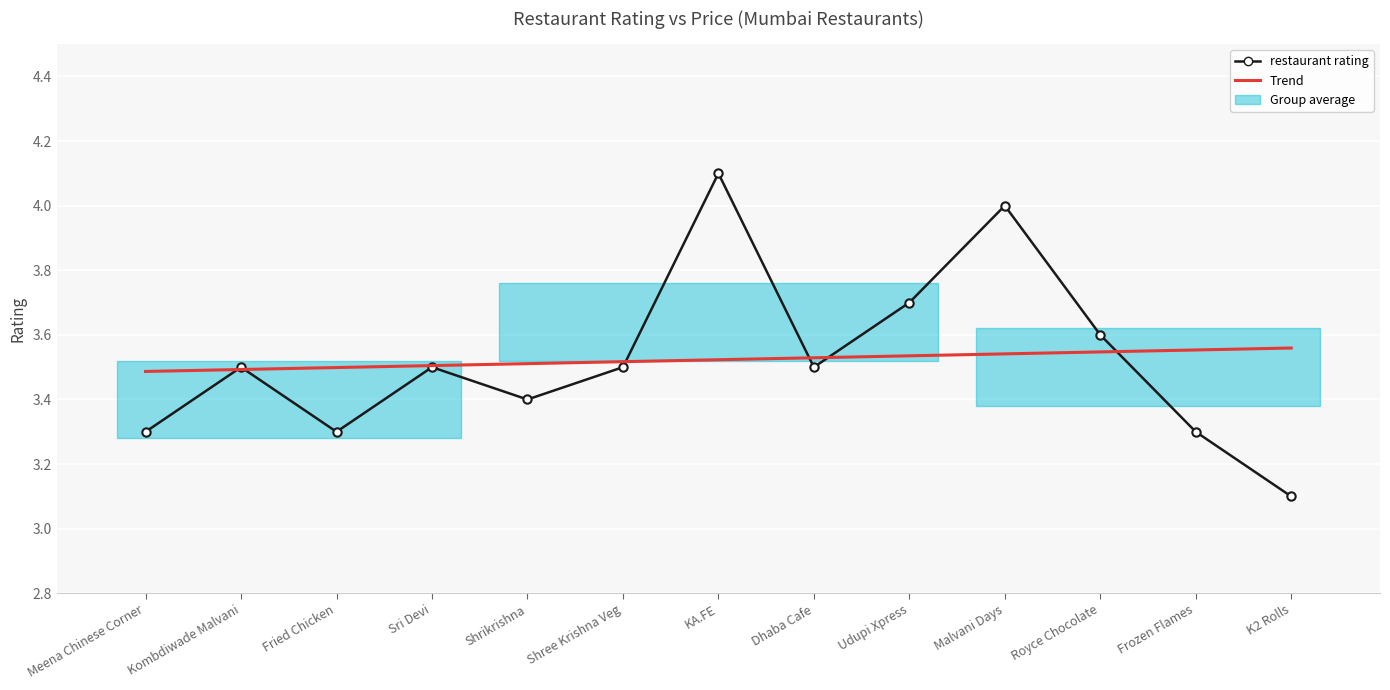

At which category is the sum across all series the highest?

KA.FE